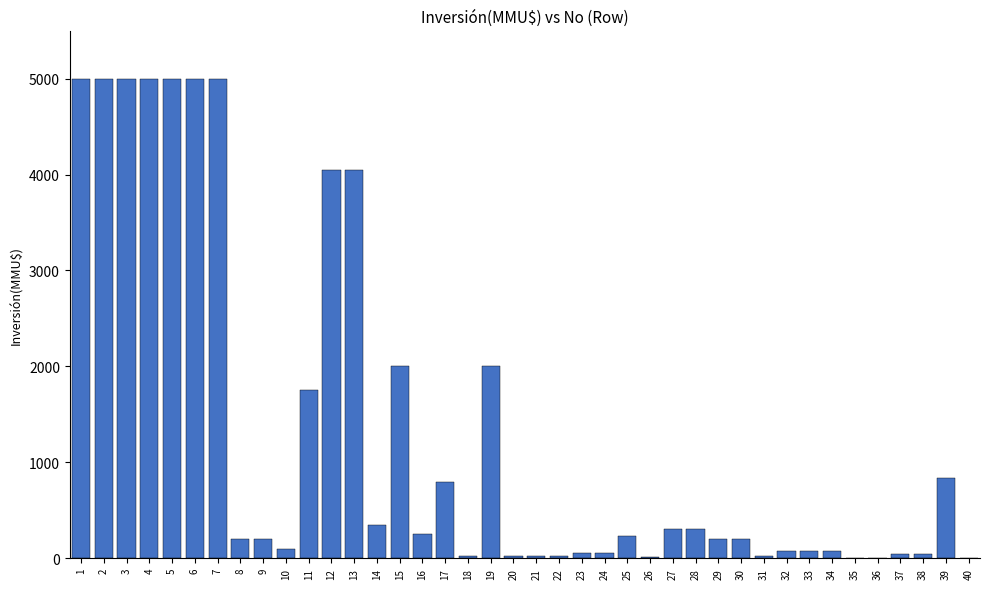

Is it true that the value at 25 is 234?

True